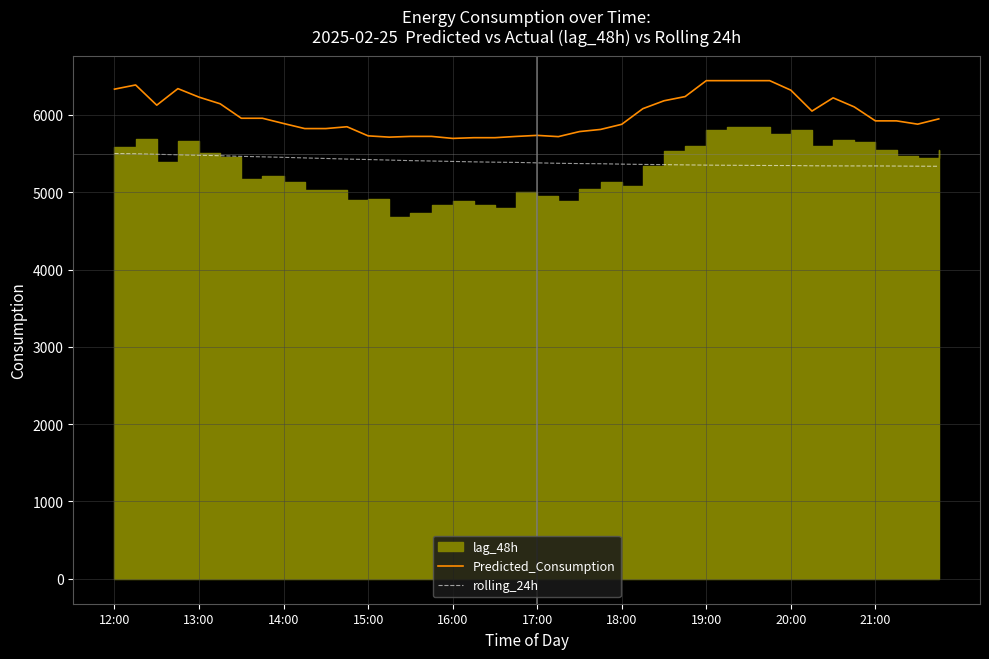

How many data points in rolling_24h are less than 5385?

20